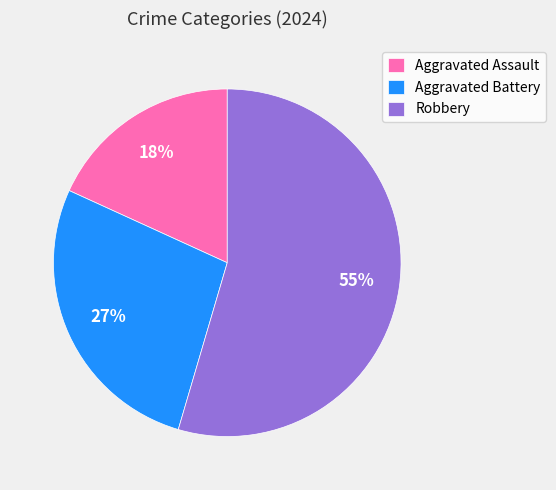

Do Aggravated Battery and Robbery together represent more than half of the pie?

Yes